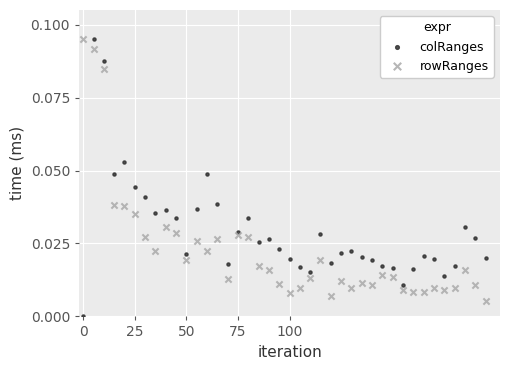

Which series reaches the minimum Y coordinate?

colRanges